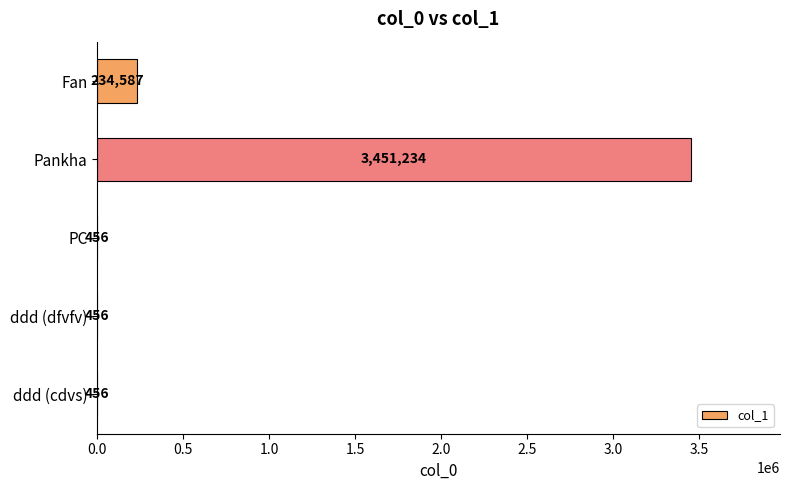

What value does the data have at Pankha?

3451234